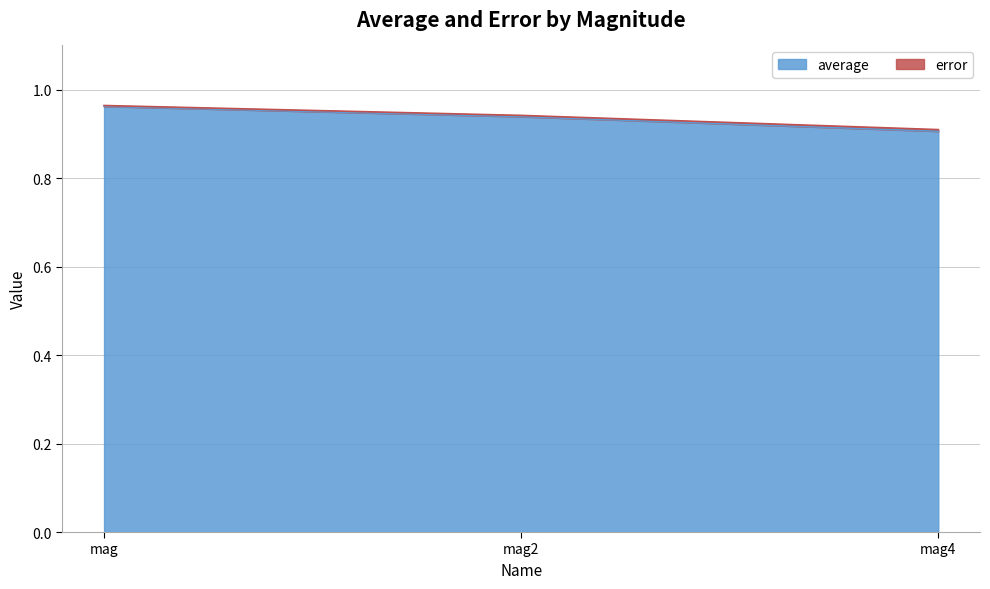

At mag2, list the series in order from smallest to largest.

average, error